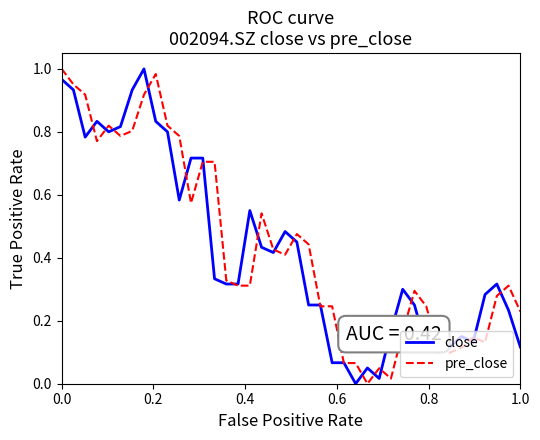

What is the value of the pre_close point at the 6th from the left?

0.8